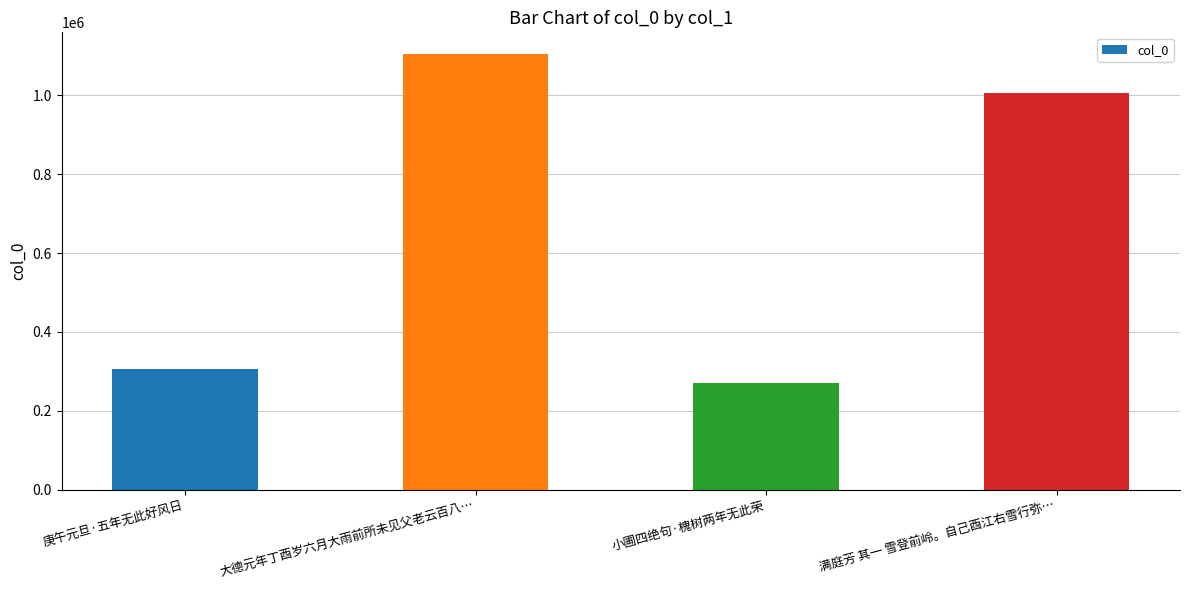

Approximately how many times larger is the value at 庚午元旦·五年无此好风日 compared to 满庭芳 其一 雪登前岭。自己酉江右雪行弥…?

0.3